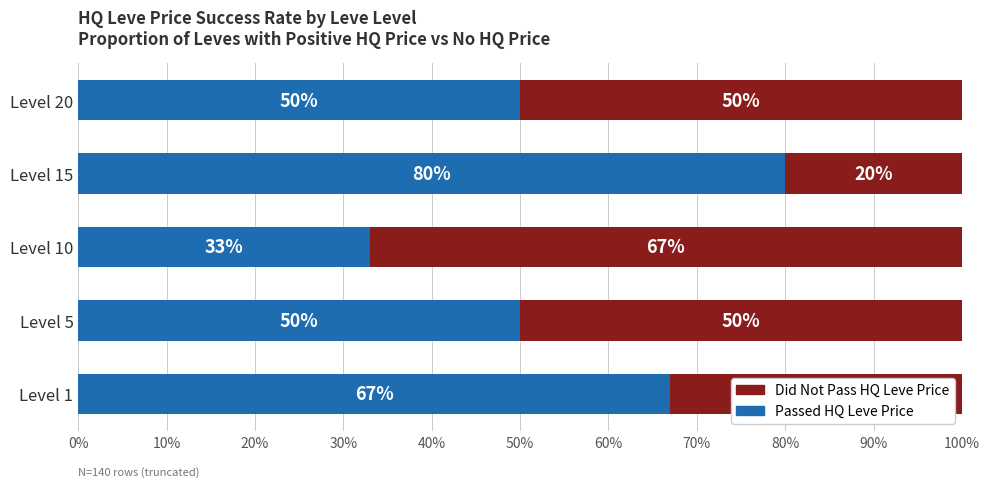

What is the difference between the second highest and second lowest values in the Passed HQ Leve Price series?

17